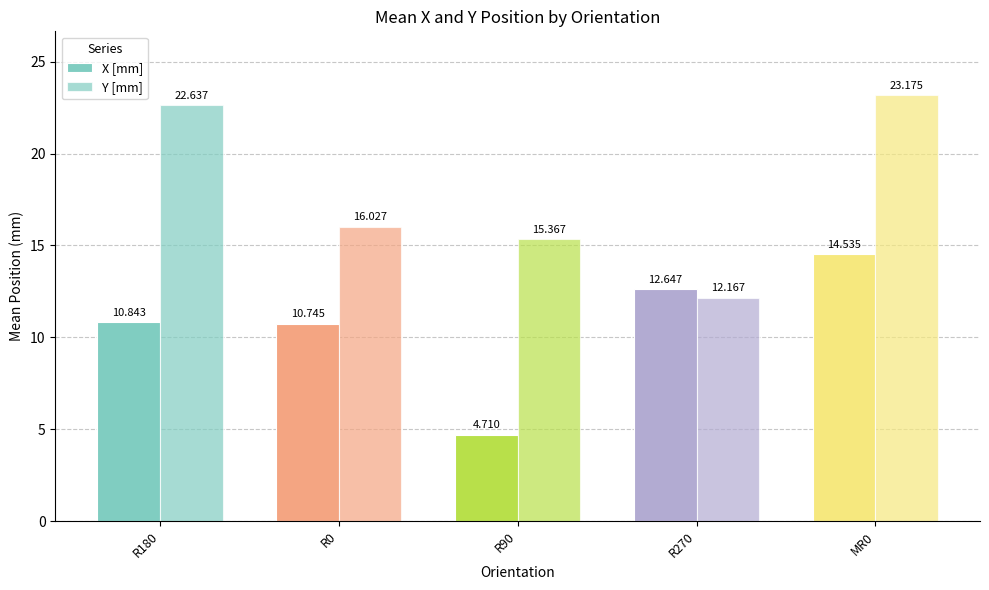

Reading left to right, extract all data points from this chart.

X [mm]: 10.8	10.7	4.7	12.6	14.5
Y [mm]: 22.6	16.0	15.4	12.2	23.2